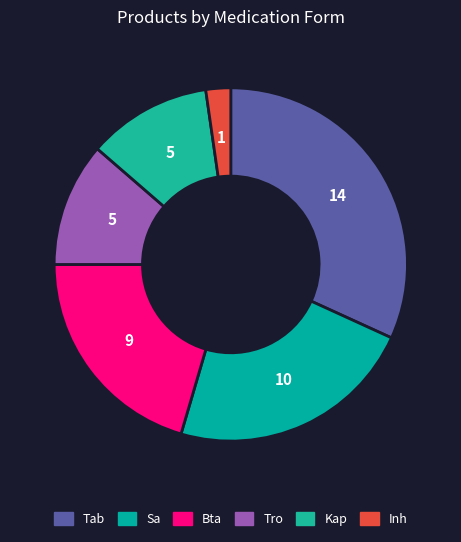

Between Kap and Tab, which is larger?

Tab